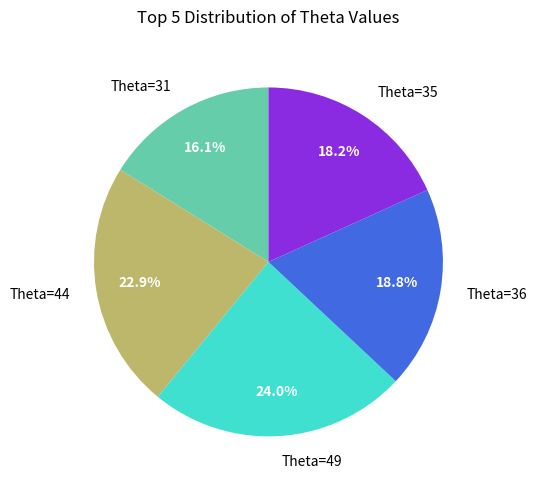

How much of the chart is everything except Theta=49?

76.0%